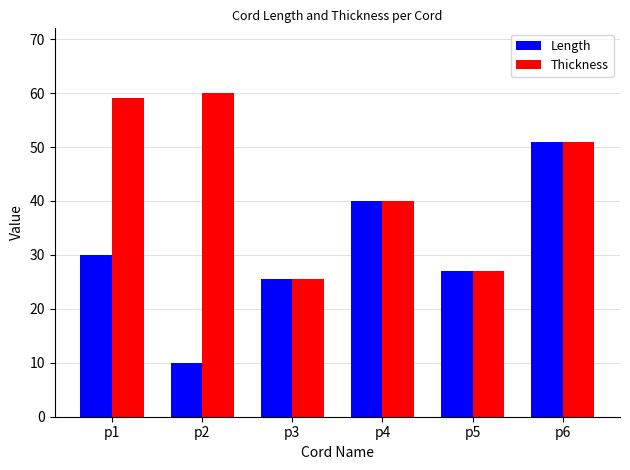

Is it true that Length equals 30.0 at p1?

True